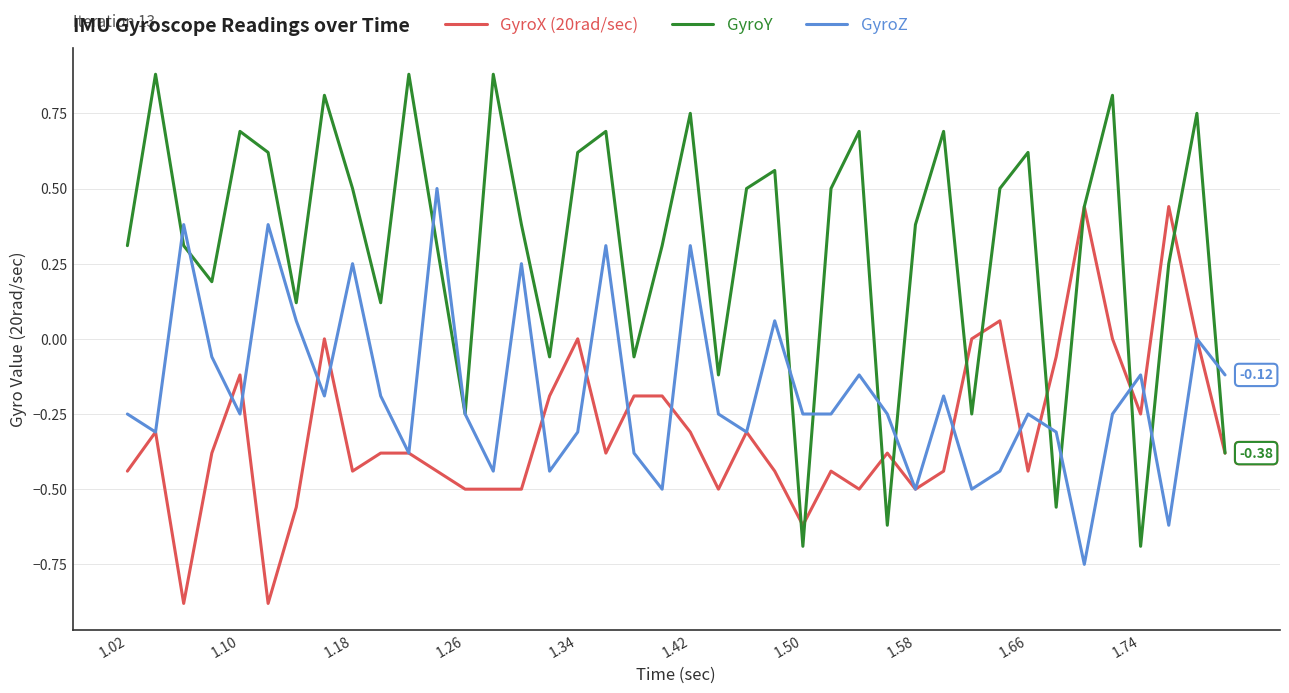

List the series in order of their overall mean, highest first.

GyroY, GyroZ, GyroX (20rad/sec)